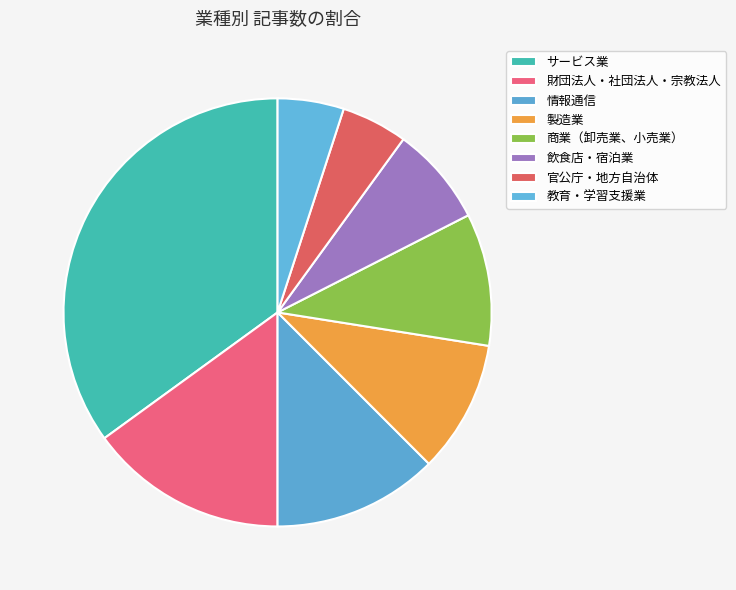

Does サービス業 represent more than half of the total?

No